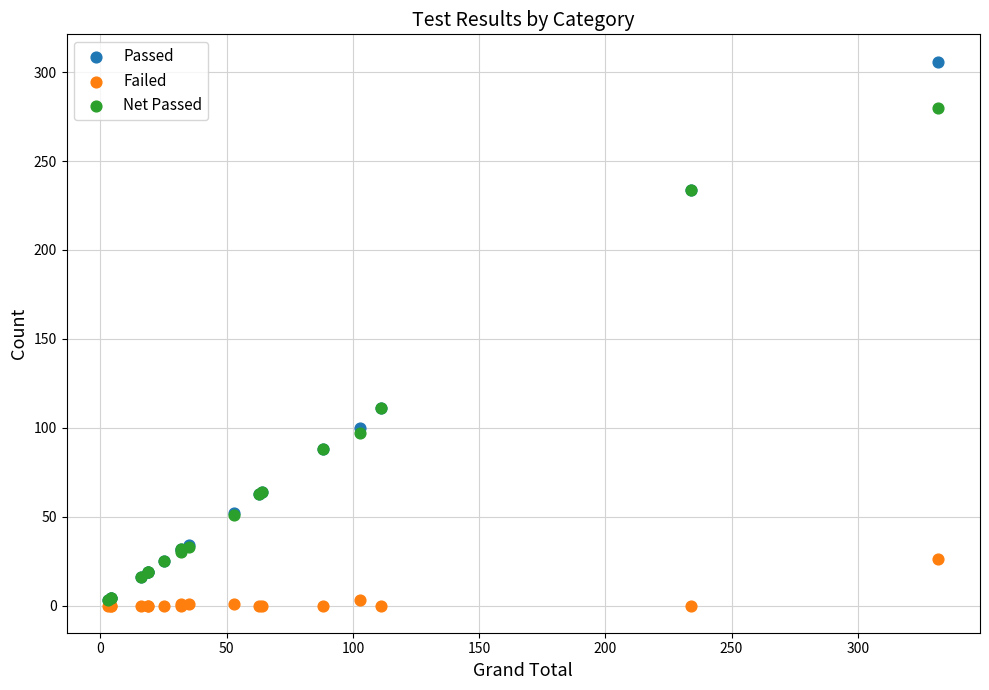

Which series has the largest Y range (max minus min)?

Passed